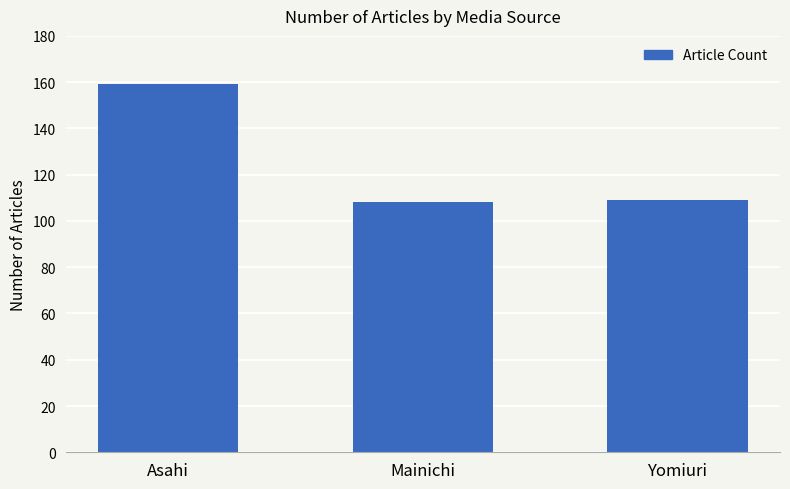

Reading left to right, transcribe all the data shown in this chart.

159	108	109